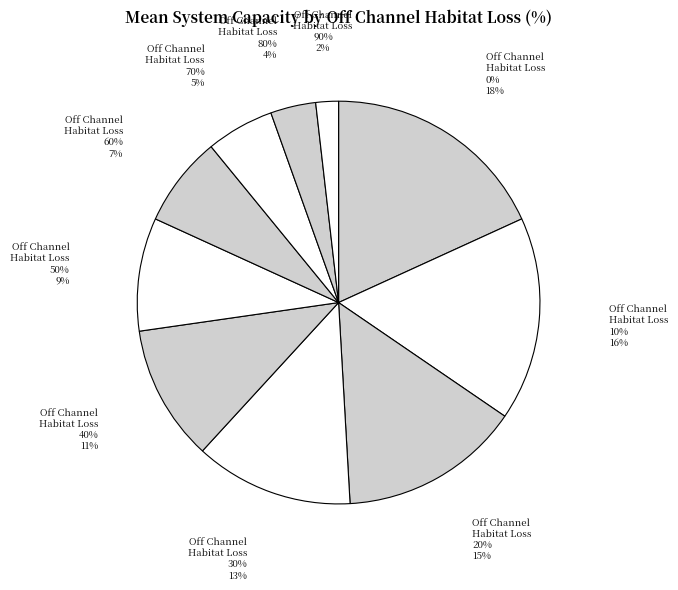

Is there any slice that represents more than half of the pie?

No